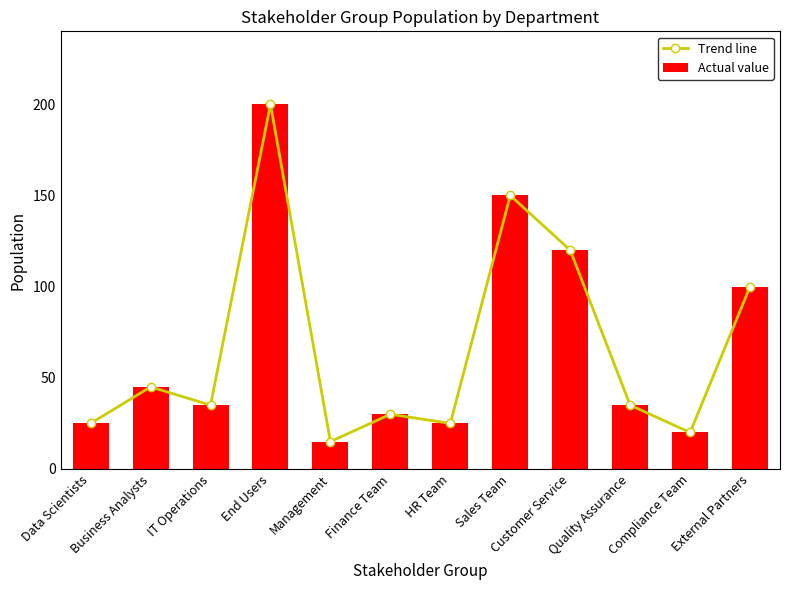

Is it true that Actual value equals 150 at Sales Team?

True